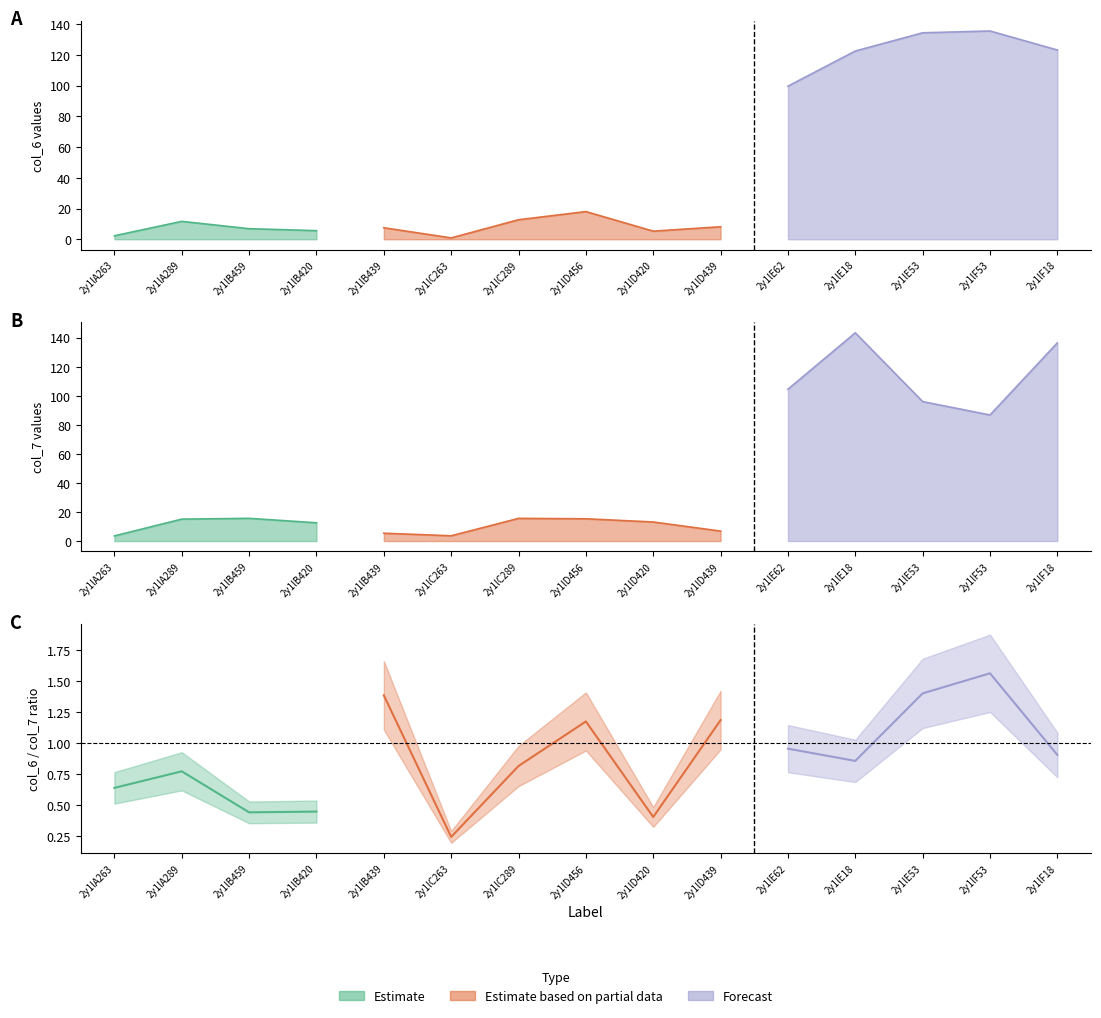

The col_7 series shows 245.1 at 2y1lF18. True or false?

False